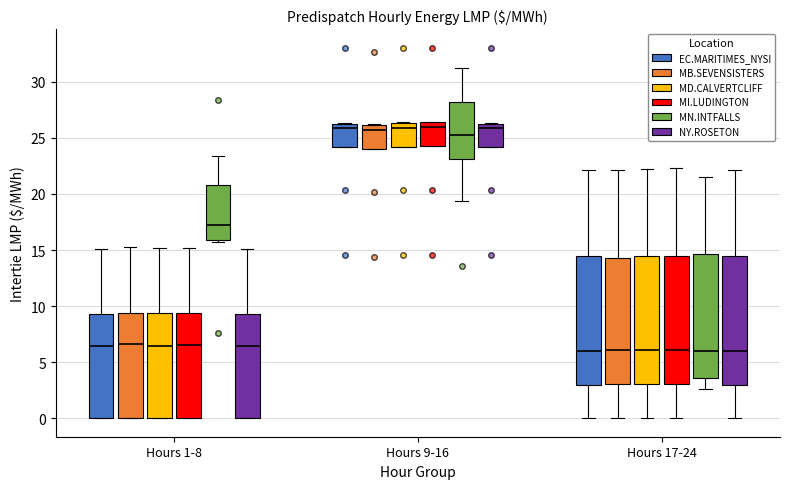

Reading left to right, read every box against the y-axis: the position of its median line, the range the box covers, and the ends of its whiskers. The values are not printed on the chart, so give them approximately, as read against the axis.

Hours 1-8 (EC.MARITIMES_NYSI): median 6.5, box 0.0 to 9.5, whiskers 0.0 to 15.0
Hours 1-8 (MB.SEVENSISTERS): median 6.5, box 0.0 to 9.5, whiskers 0.0 to 15.5
Hours 1-8 (MD.CALVERTCLIFF): median 6.5, box 0.0 to 9.5, whiskers 0.0 to 15.0
Hours 1-8 (MI.LUDINGTON): median 6.5, box 0.0 to 9.5, whiskers 0.0 to 15.0
Hours 1-8 (MN.INTFALLS): median 17.5, box 16.0 to 21.0, whiskers 15.5 to 23.5
Hours 1-8 (NY.ROSETON): median 6.5, box 0.0 to 9.5, whiskers 0.0 to 15.0
Hours 9-16 (EC.MARITIMES_NYSI): median 26.0, box 24.0 to 26.5, whiskers 24.0 to 26.5
Hours 9-16 (MB.SEVENSISTERS): median 25.5, box 24.0 to 26.0, whiskers 24.0 to 26.5
Hours 9-16 (MD.CALVERTCLIFF): median 26.0, box 24.0 to 26.5, whiskers 24.0 to 26.5
Hours 9-16 (MI.LUDINGTON): median 26.0, box 24.5 to 26.5, whiskers 24.5 to 26.5
Hours 9-16 (MN.INTFALLS): median 25.5, box 23.0 to 28.0, whiskers 19.5 to 31.5
Hours 9-16 (NY.ROSETON): median 26.0, box 24.0 to 26.5, whiskers 24.0 to 26.5
Hours 17-24 (EC.MARITIMES_NYSI): median 6.0, box 3.0 to 14.5, whiskers 0.0 to 22.0
Hours 17-24 (MB.SEVENSISTERS): median 6.0, box 3.0 to 14.5, whiskers 0.0 to 22.0
Hours 17-24 (MD.CALVERTCLIFF): median 6.0, box 3.0 to 14.5, whiskers 0.0 to 22.0
Hours 17-24 (MI.LUDINGTON): median 6.0, box 3.0 to 14.5, whiskers 0.0 to 22.5
Hours 17-24 (MN.INTFALLS): median 6.0, box 3.5 to 14.5, whiskers 2.5 to 21.5
Hours 17-24 (NY.ROSETON): median 6.0, box 3.0 to 14.5, whiskers 0.0 to 22.0